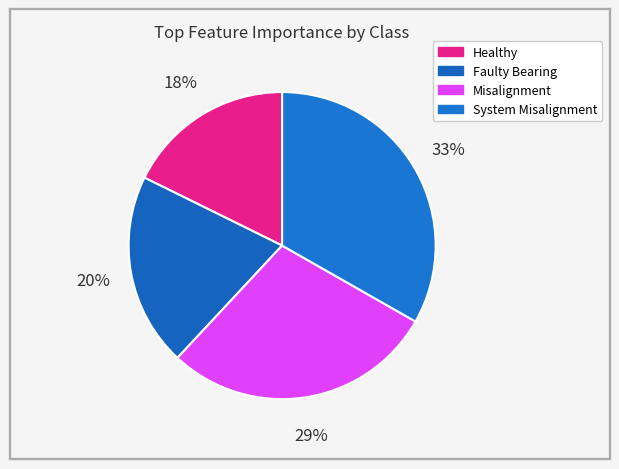

Count the number of slices in the pie.

4